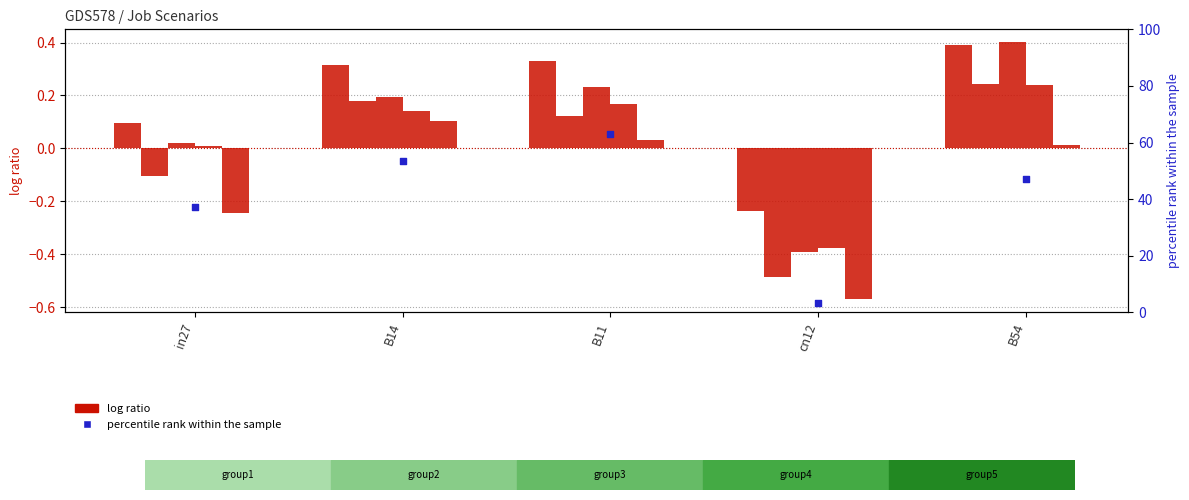

Which series reaches the minimum Y coordinate?

job92_scenario1_184